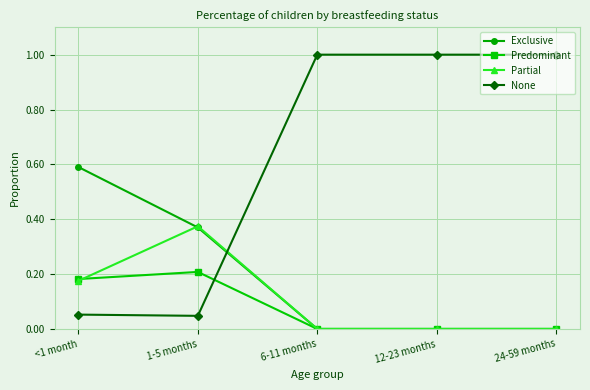

Count the number of data series in this chart.

4